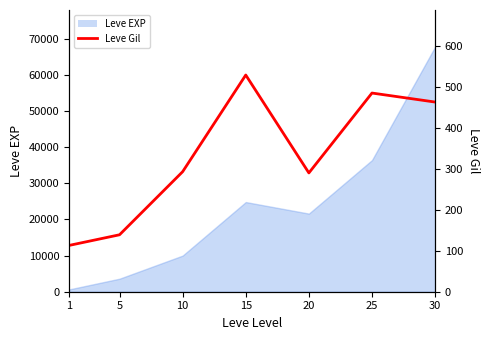

Is it true that the value at 10 is 86?

False